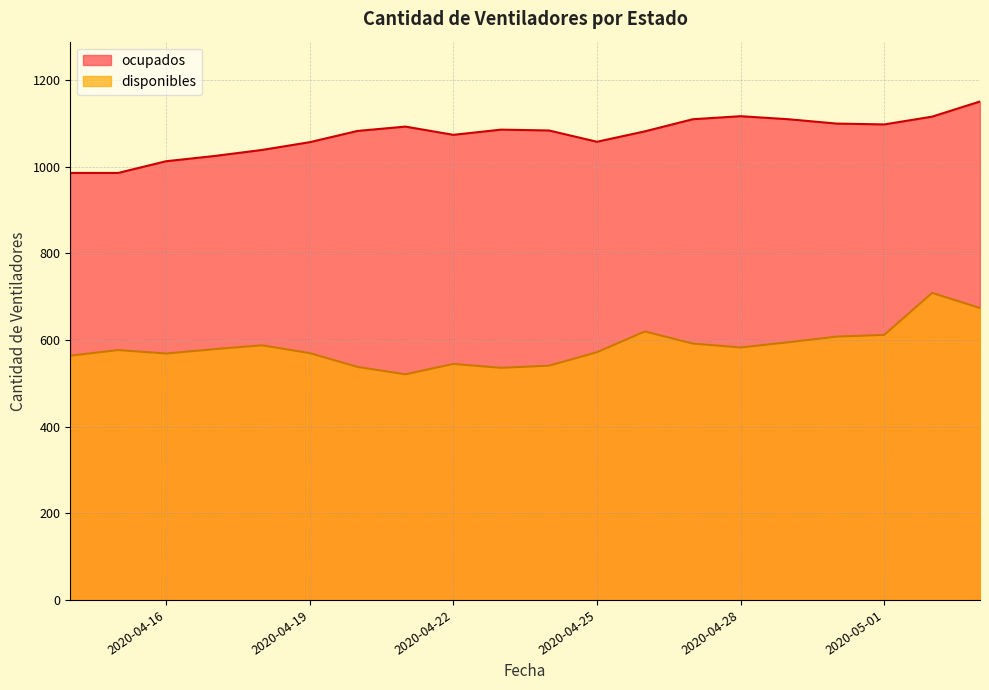

At which category is the sum across all series the highest?

2020-05-02